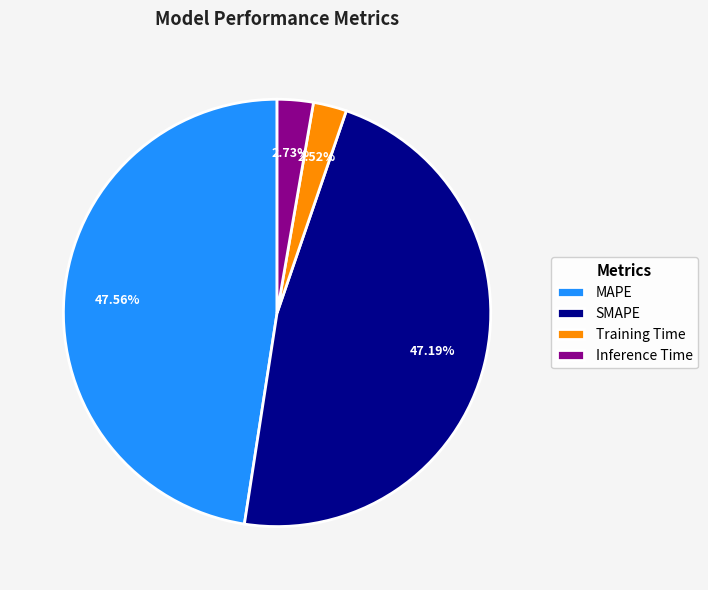

Count the number of slices in the pie.

4